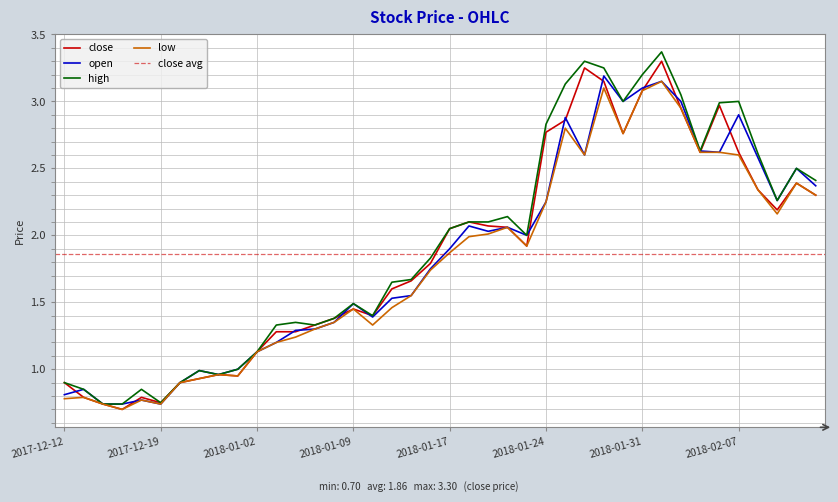

What is the value of the high point at the 15th from the left?

1.4